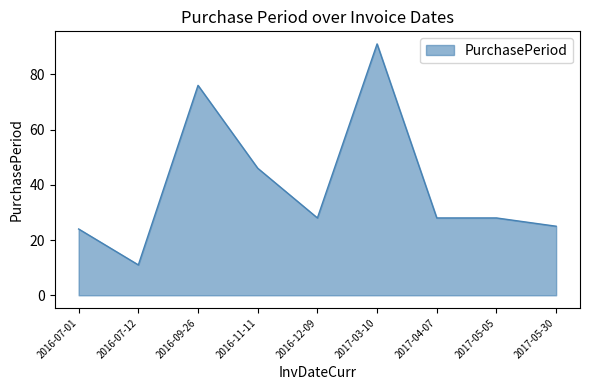

What is the maximum value shown in the chart?

91